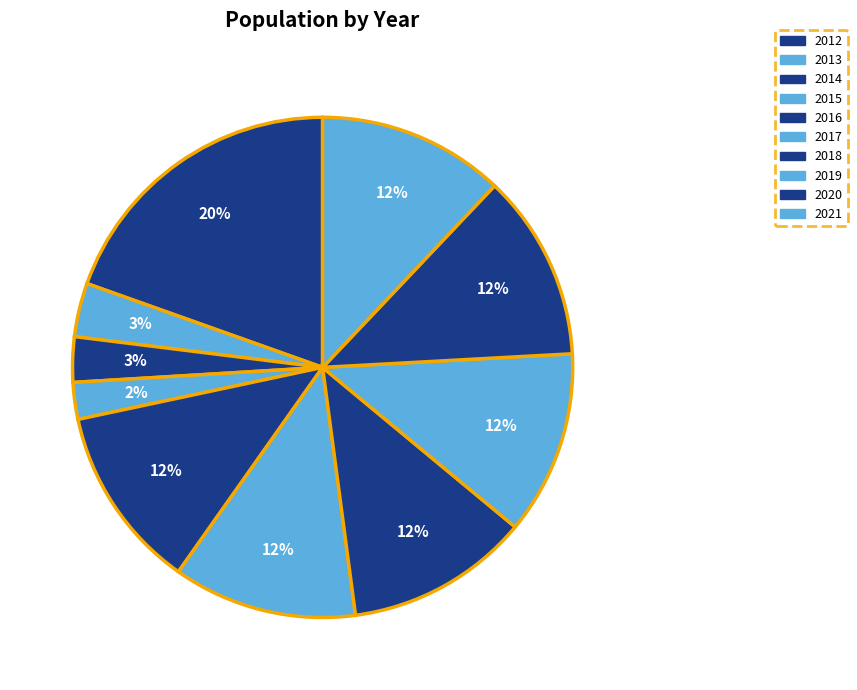

How many segments does this pie chart have?

10